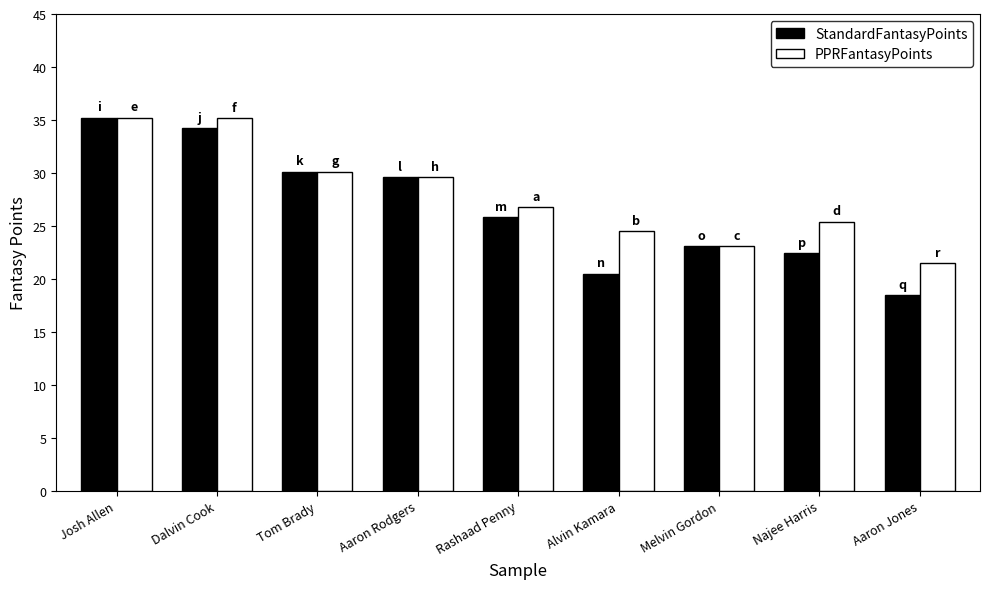

What is the sum of the StandardFantasyPoints values at Rashaad Penny and Melvin Gordon?

48.9